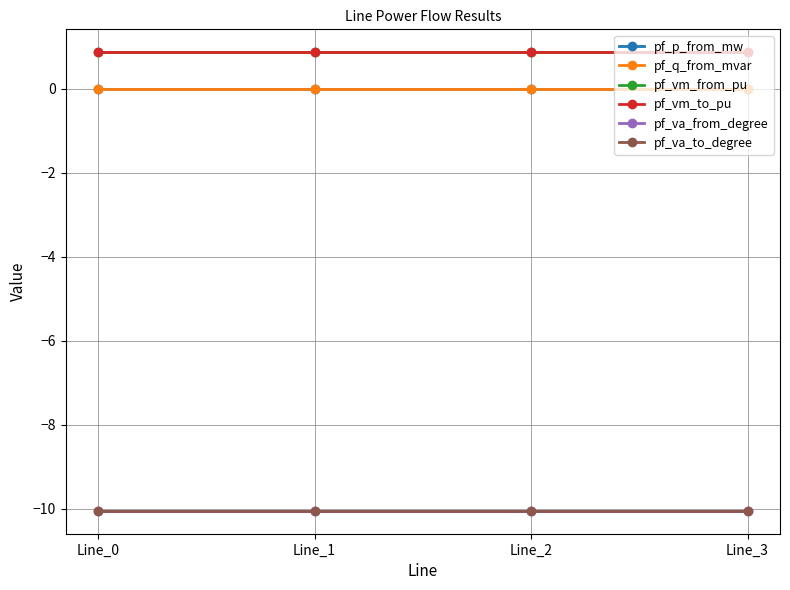

Is this an area chart (filled region under the line)?

No